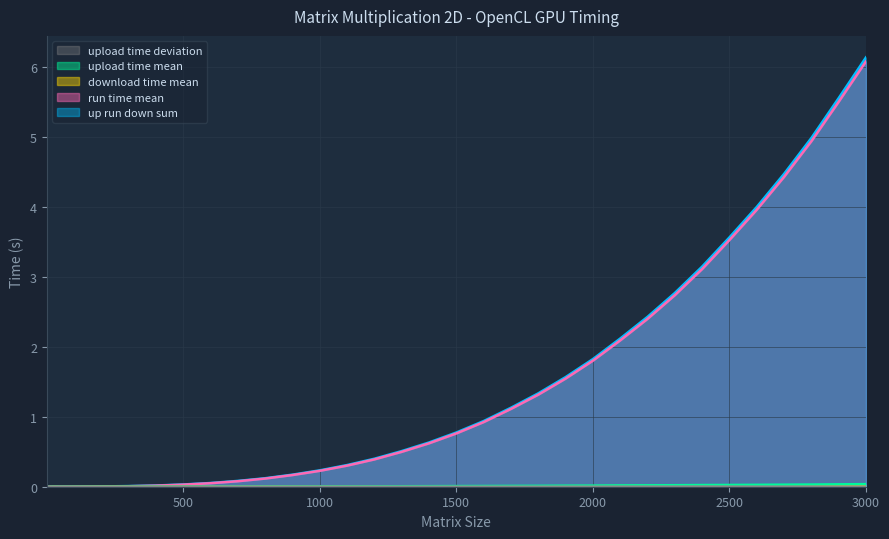

How many lines are shown in the chart?

5